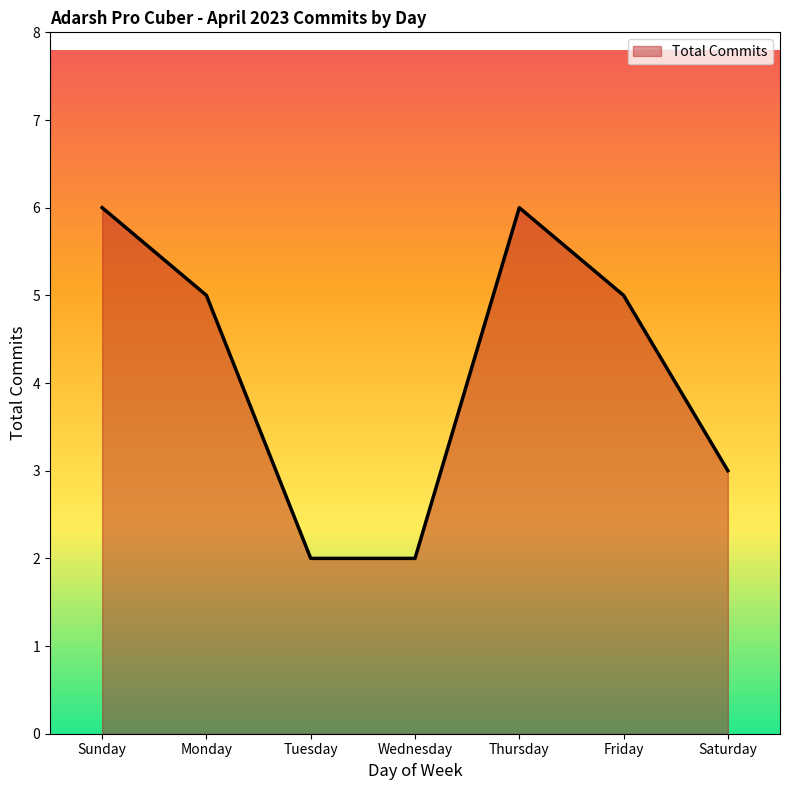

How many values are below 5?

3